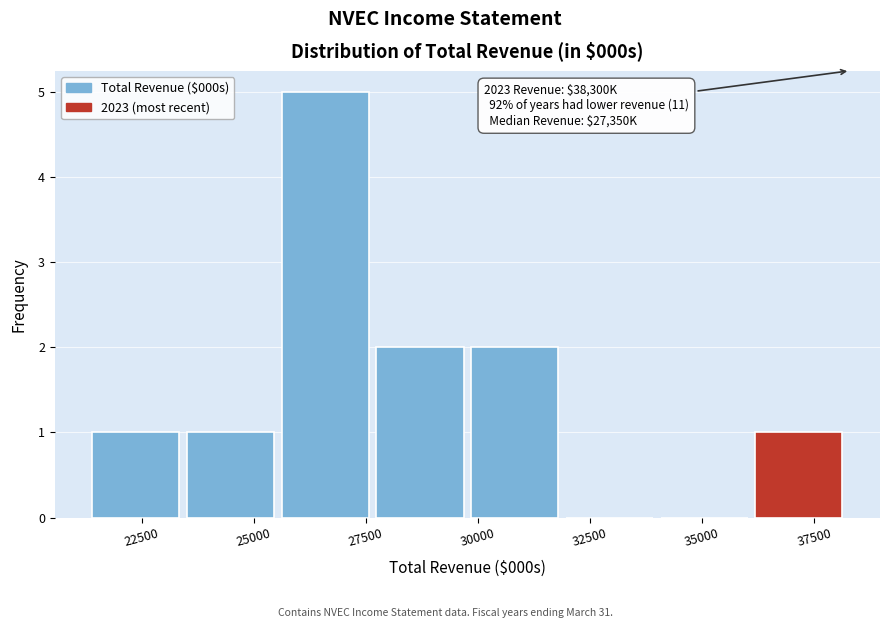

Which range on the x-axis has the tallest bar?

25500 to 27500